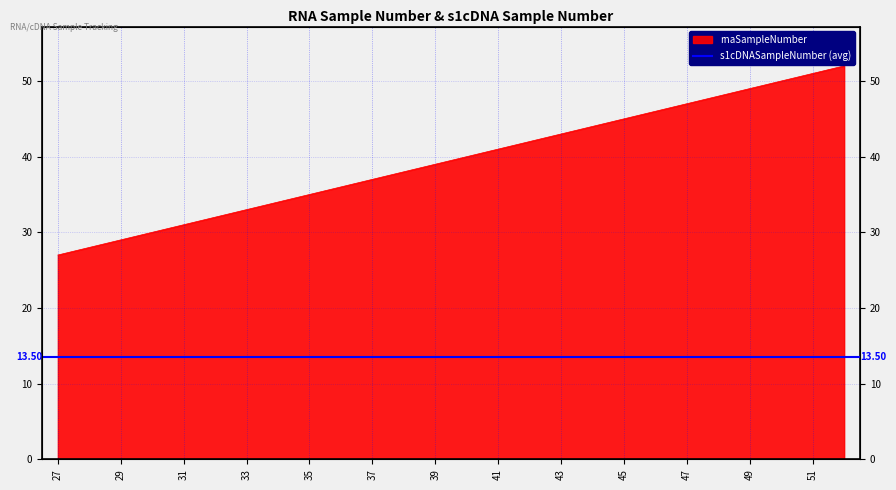

Reading right to left, extract all data points from this chart.

52	51	50	49	48	47	46	45	44	43	42	41	40	39	38	37	36	35	34	33	32	31	30	29	28	27